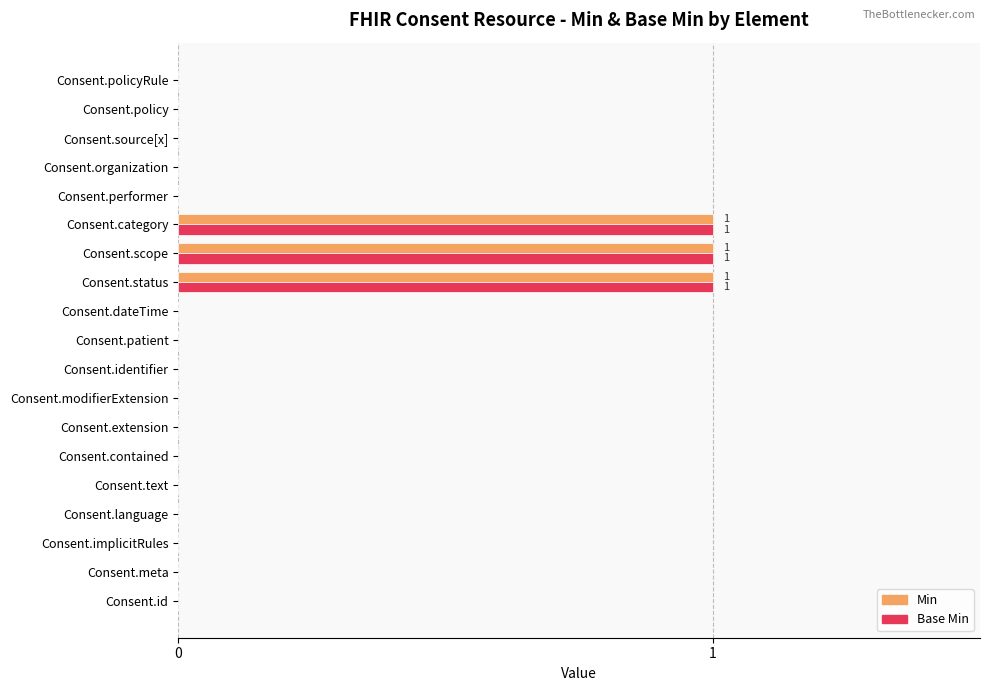

The value of Min at Consent.language is 1. True or false?

False